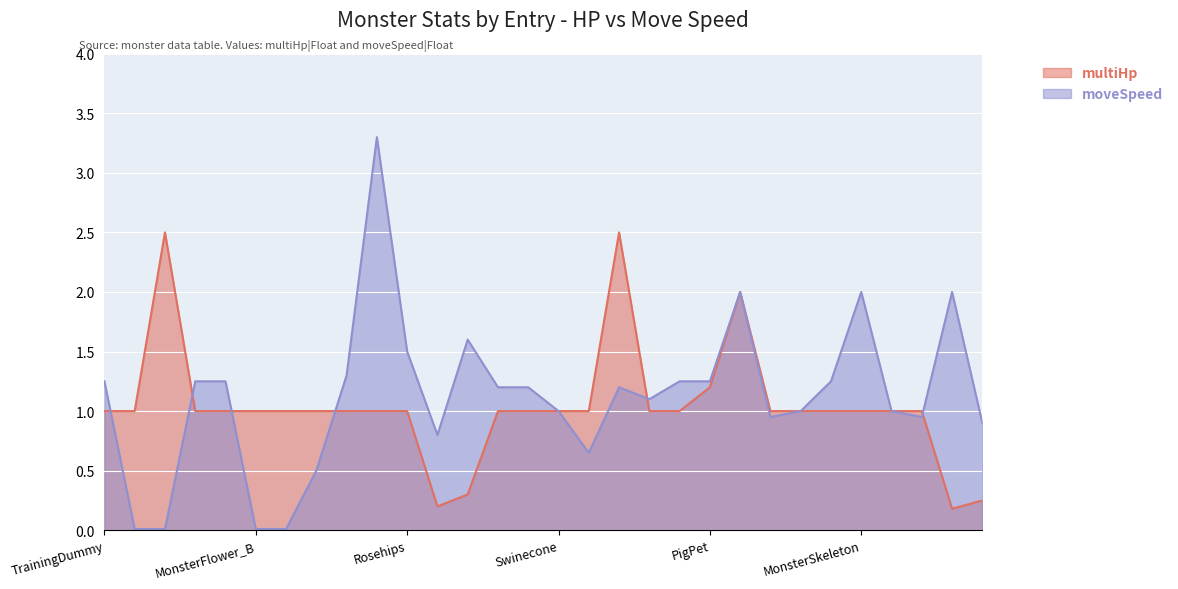

Reading left to right, transcribe all the data shown in this chart.

multiHp: 1.0	1.0	2.5	1.0	1.0	1.0	1.0	1.0	1.0	1.0	1.0	0.2	0.3	1.0	1.0	1.0	1.0	2.5	1.0	1.0	1.2	2.0	1.0	1.0	1.0	1.0	1.0	1.0	0.2	0.2
moveSpeed: 1.2	0.0	0.0	1.2	1.2	0.0	0.0	0.5	1.3	3.3	1.5	0.8	1.6	1.2	1.2	1.0	0.7	1.2	1.1	1.2	1.2	2.0	0.9	1.0	1.2	2.0	1.0	0.9	2.0	0.9